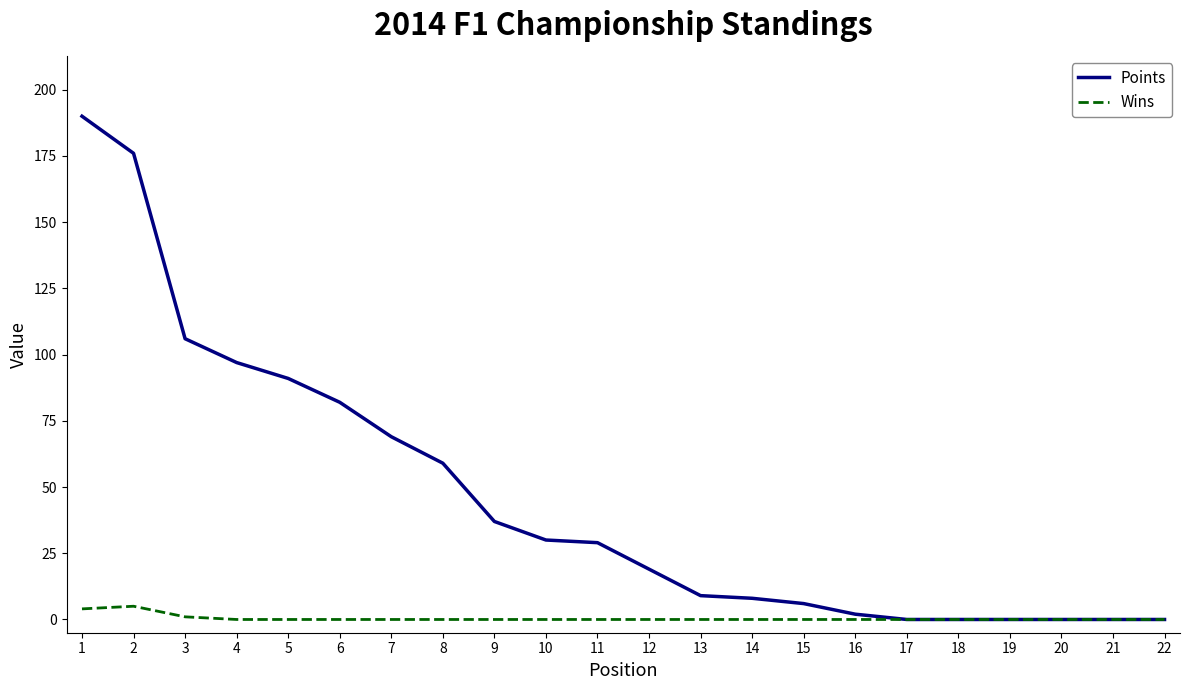

True or false: Wins has a value of 0 at 10.

True